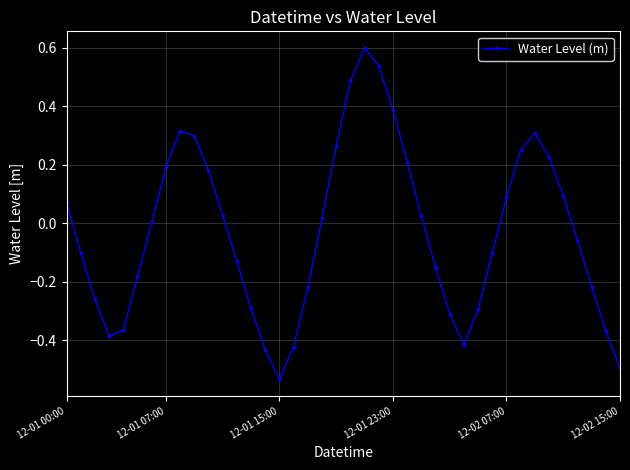

What is the maximum value shown in the chart?

0.6